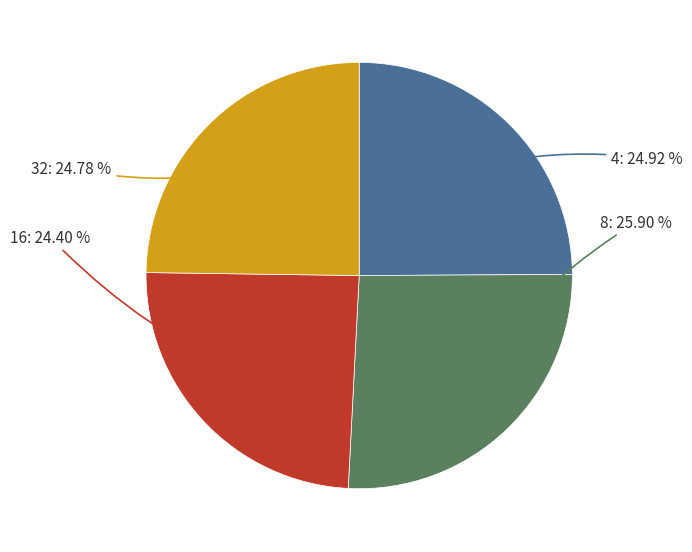

Does any single category account for the majority?

No